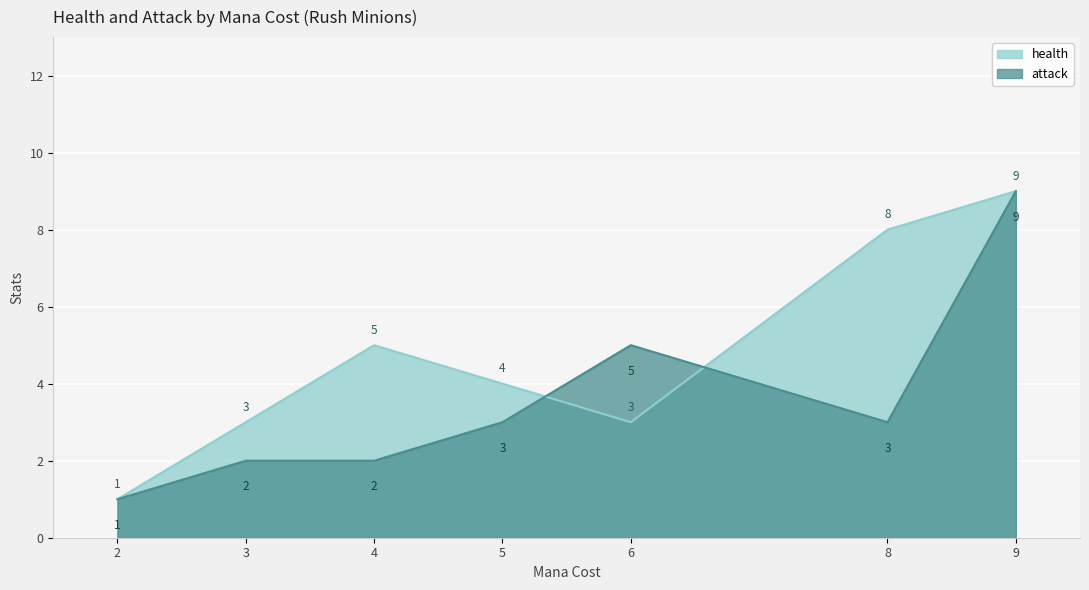

At which category does the chart reach its minimum across all series?

2